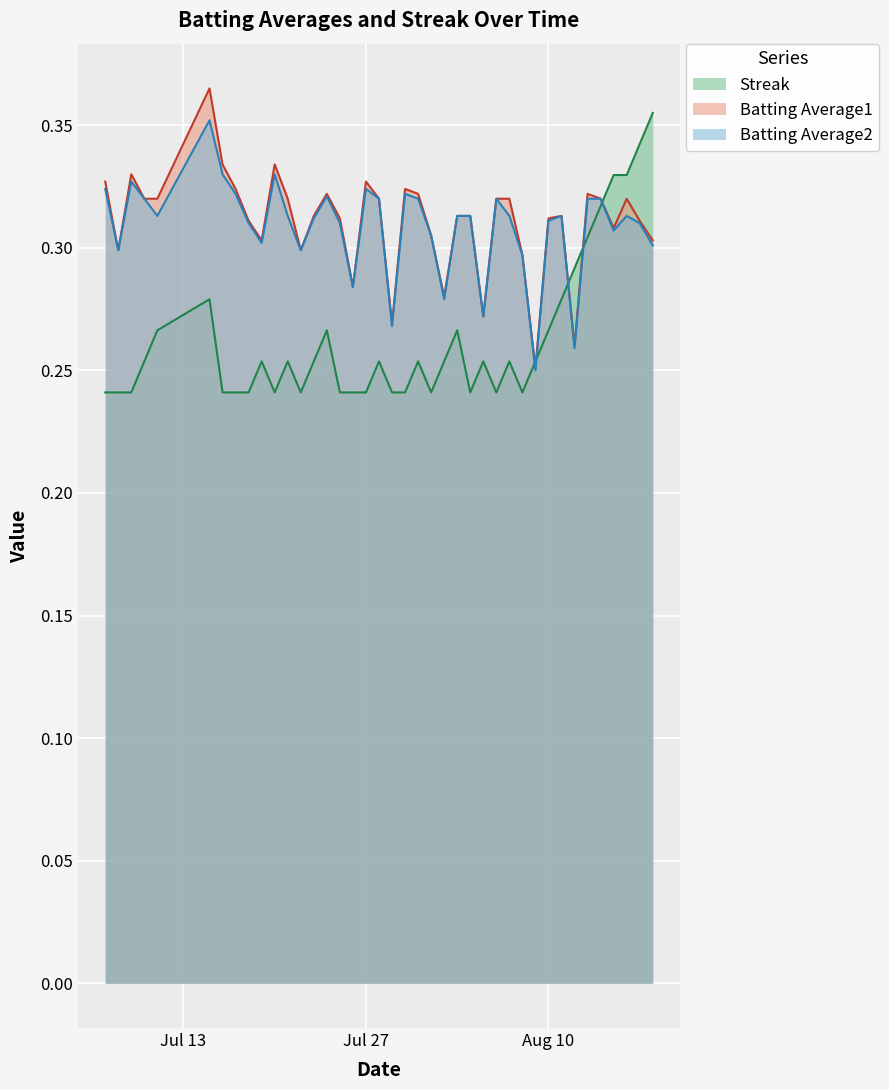

At which category does the chart reach its minimum across all series?

2010-07-07